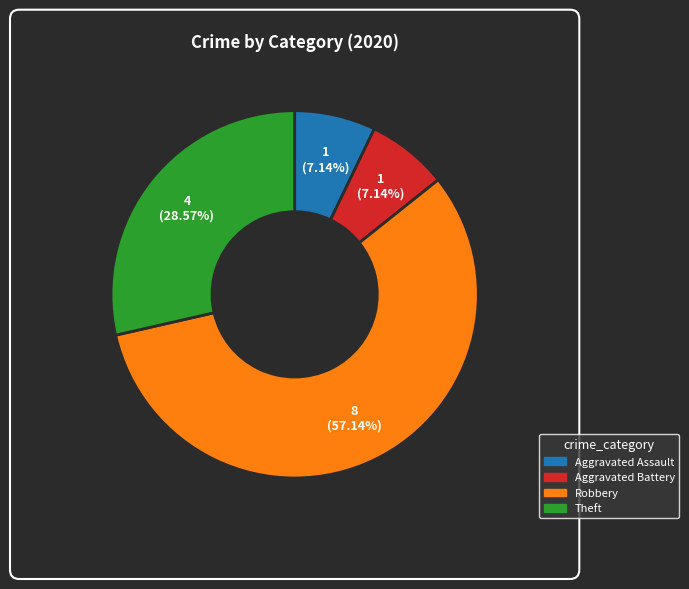

To the nearest percent, what portion does Robbery represent?

57%